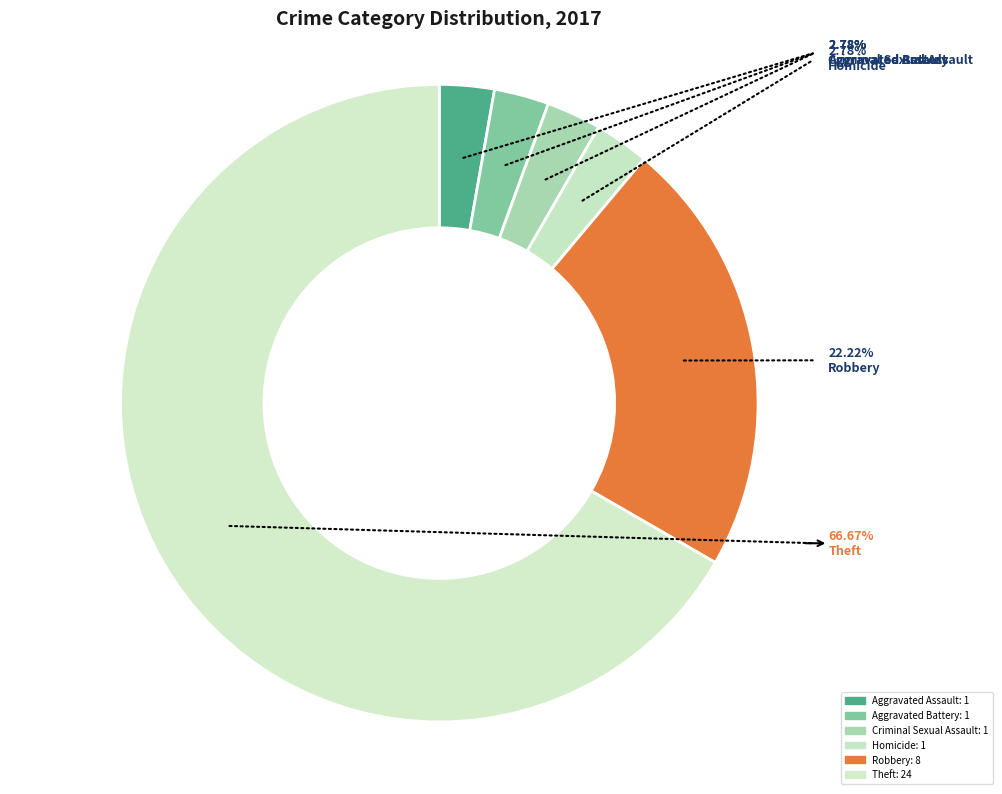

Which slice represents more than half of the pie?

Theft